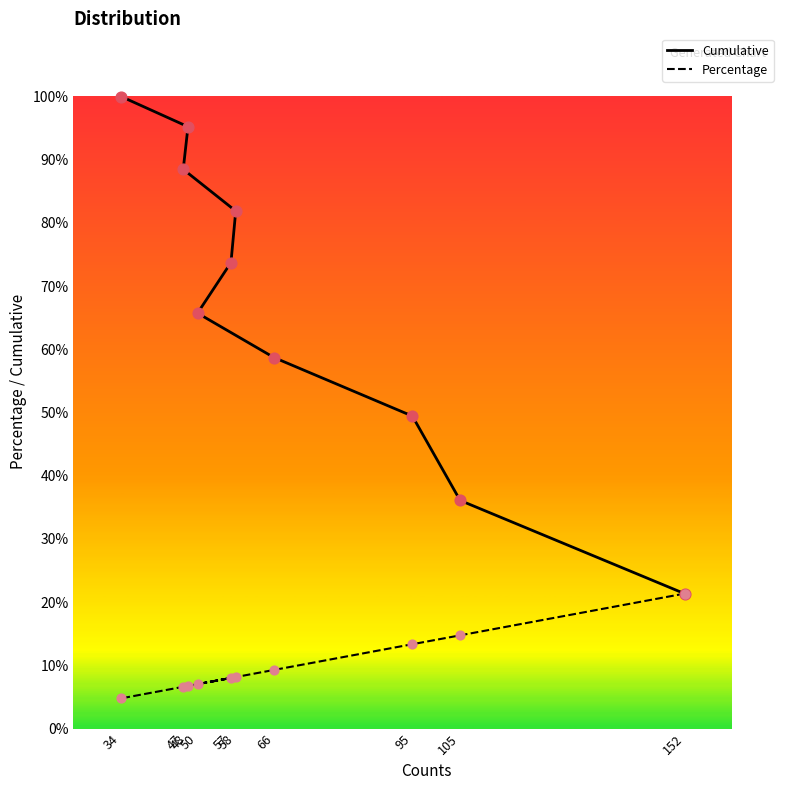

What are all the series names shown in the legend?

cumulative, percentage